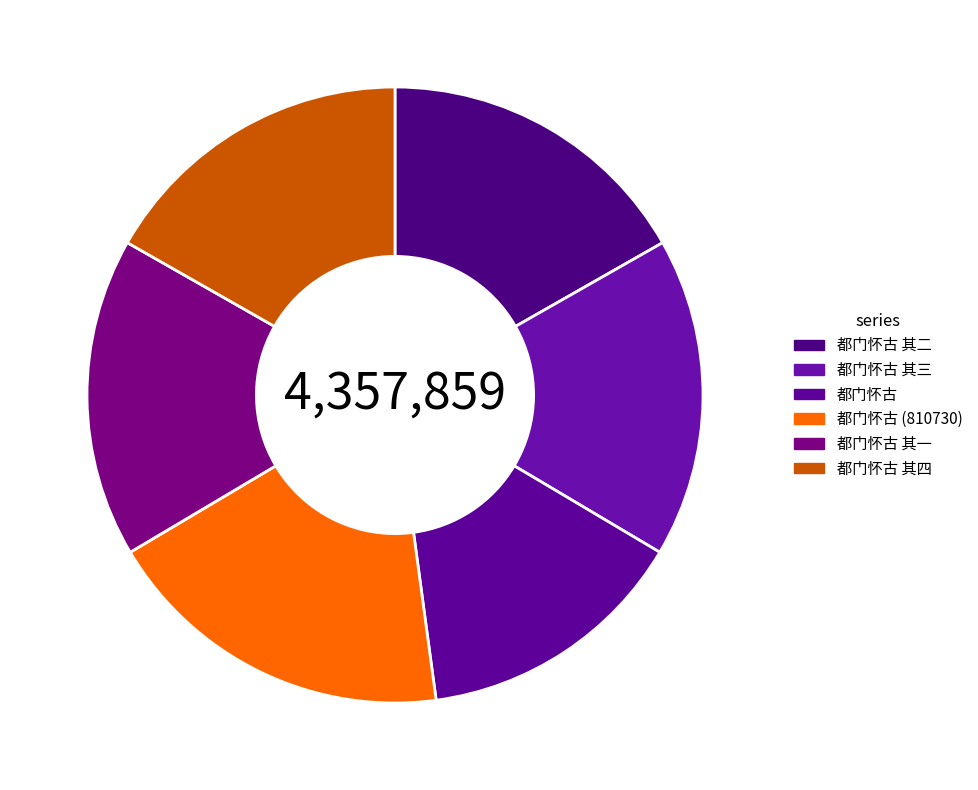

To the nearest percent, what percentage of the pie is 都门怀古 其二?

17%